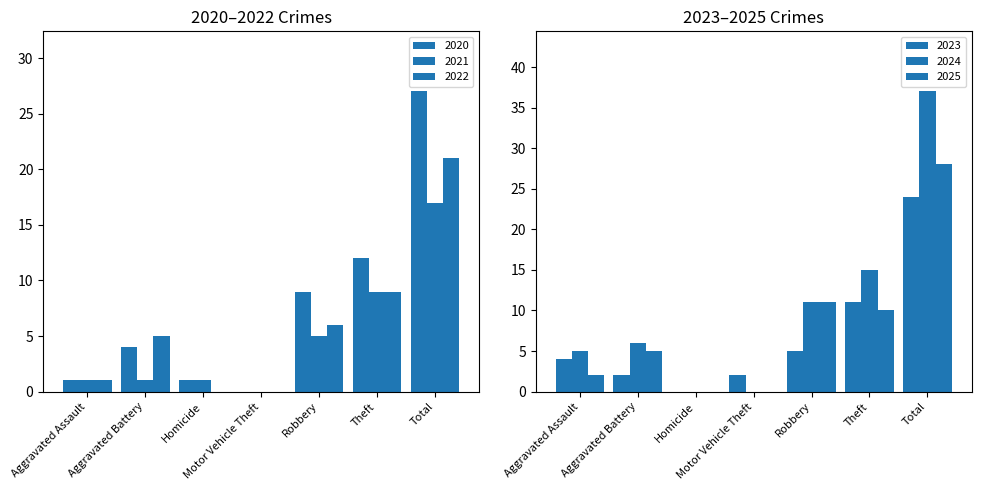

Is it true that 2025 equals 11 at Robbery?

True